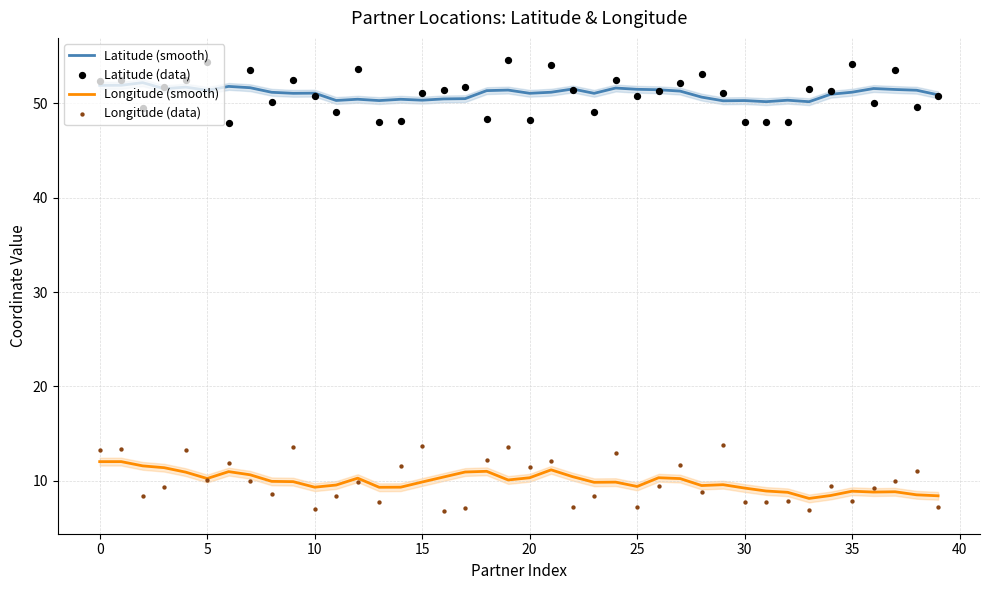

At how many categories does at least one series exceed 34?

40